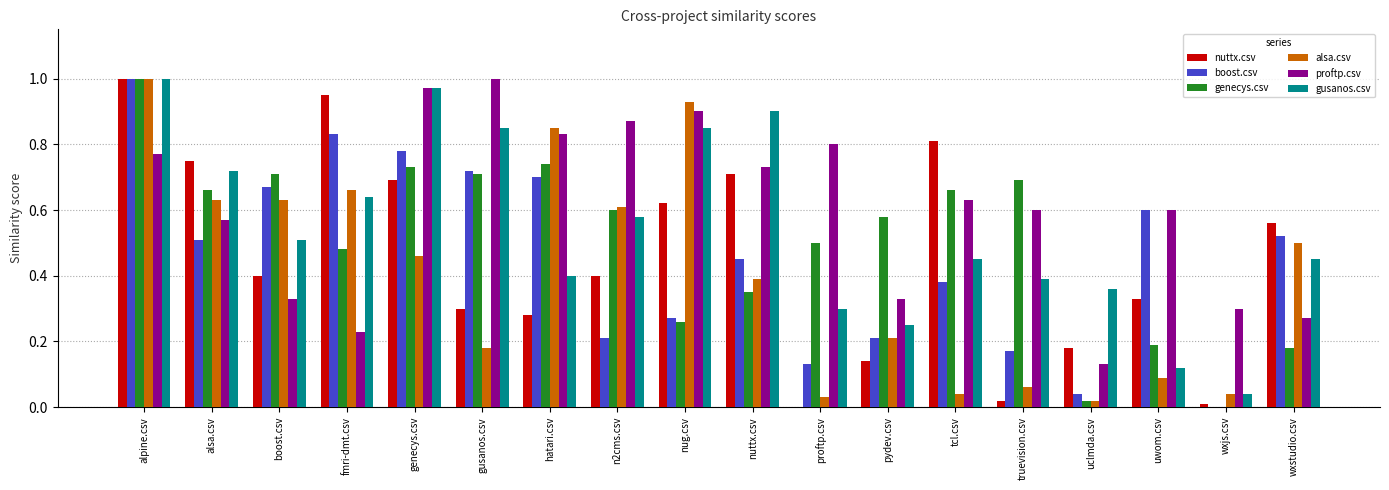

What is the sum of all boost.csv values?

8.2